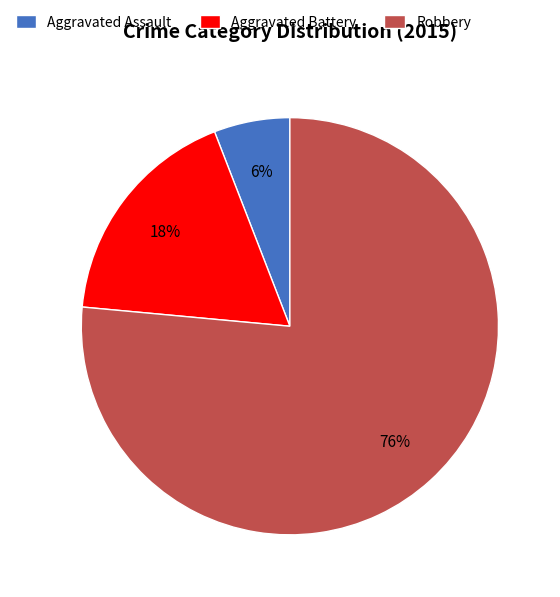

To the nearest percent, what percentage of the pie is Robbery?

76%